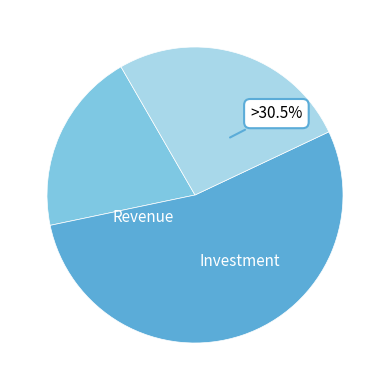

Does 2018/01/07 account for over 50% of the chart?

No